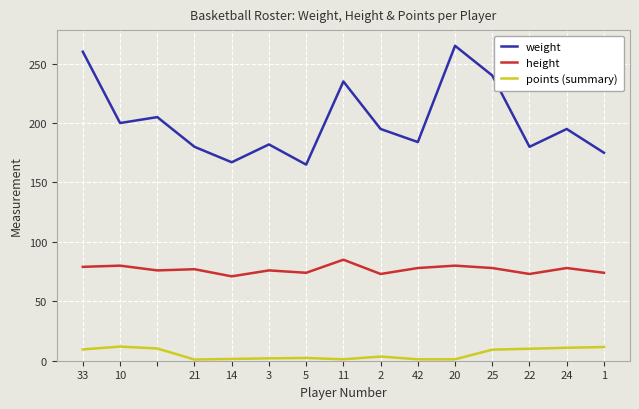

What is the difference between the highest and lowest values at 2?

122